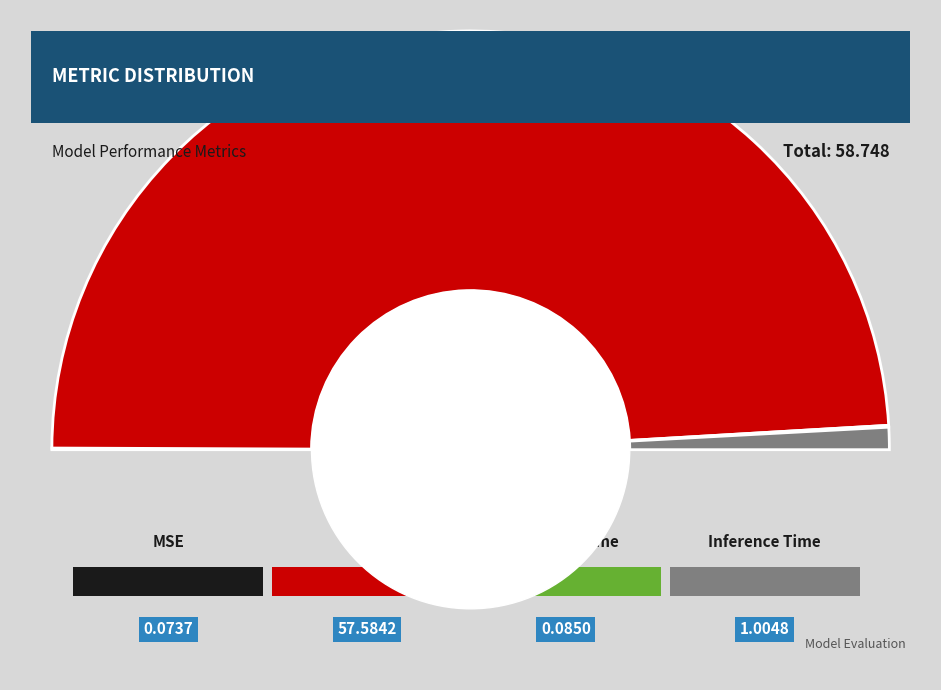

Combined, what portion of the pie is MAPE and Inference Time?

99.7%